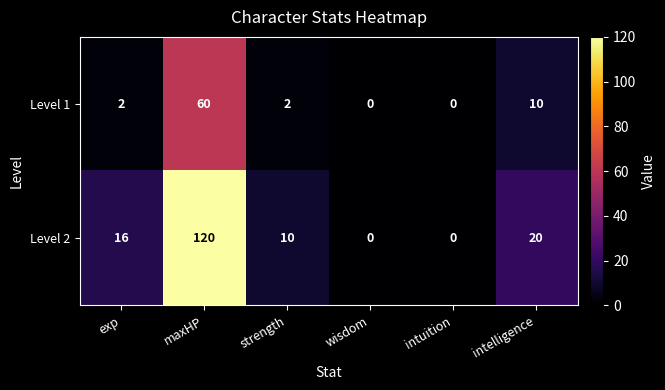

The Level 2 series shows 0 at intuition. True or false?

True